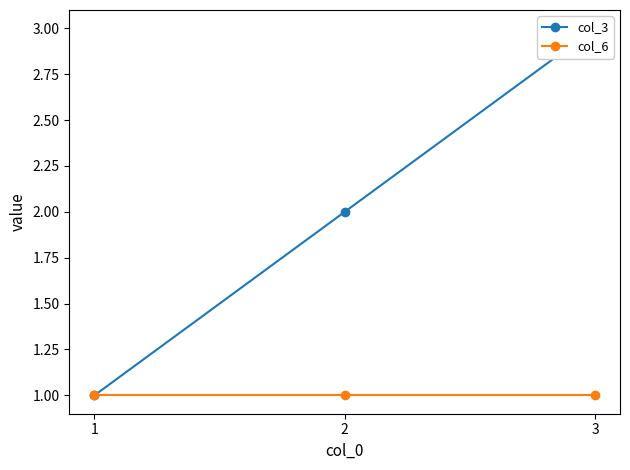

True or false: col_6 has a value of 2 at 1.

False